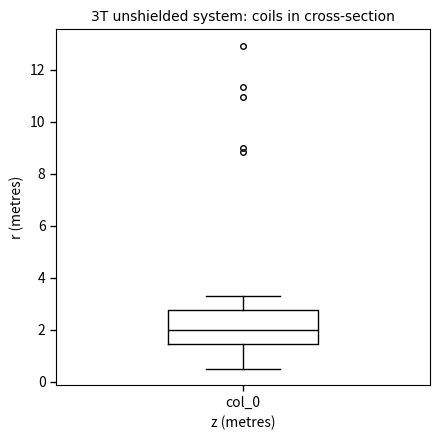

Read this box plot against the y-axis: the position of the median line, the range covered by the box, and the ends of both whiskers. The values are not printed on the chart, so give them approximately, as read against the axis.

median 2.0, box 1.4 to 2.8, whiskers 0.4 to 3.2